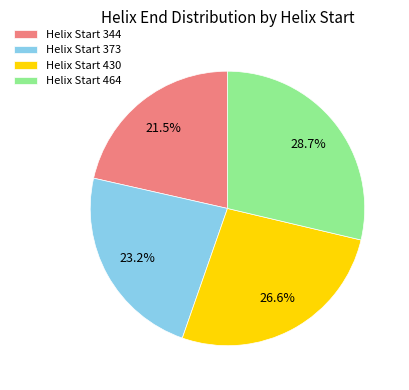

Which category has the smallest portion of the pie?

Helix Start 344